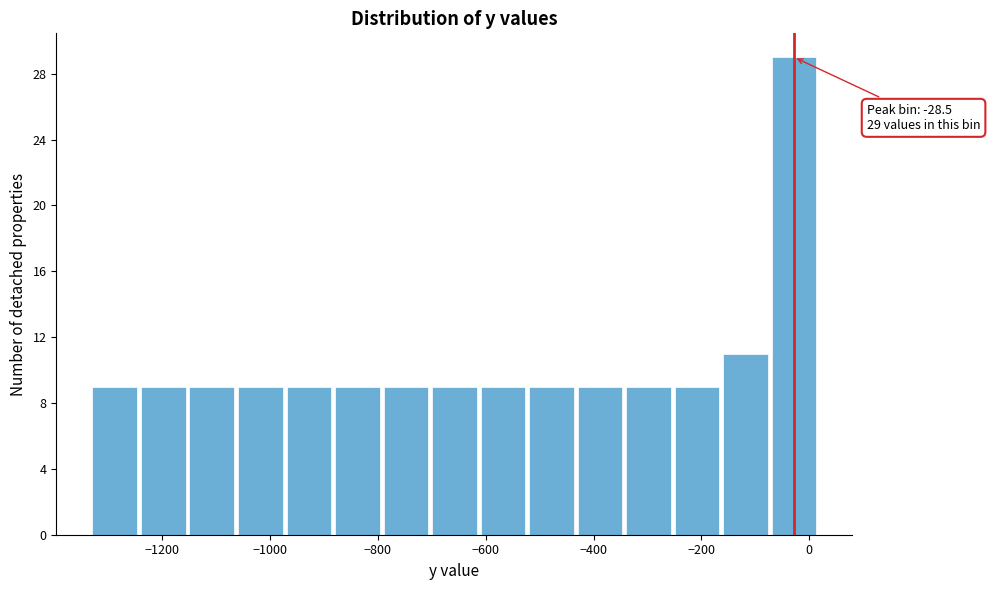

Which range on the x-axis has the tallest bar?

-80 to 20